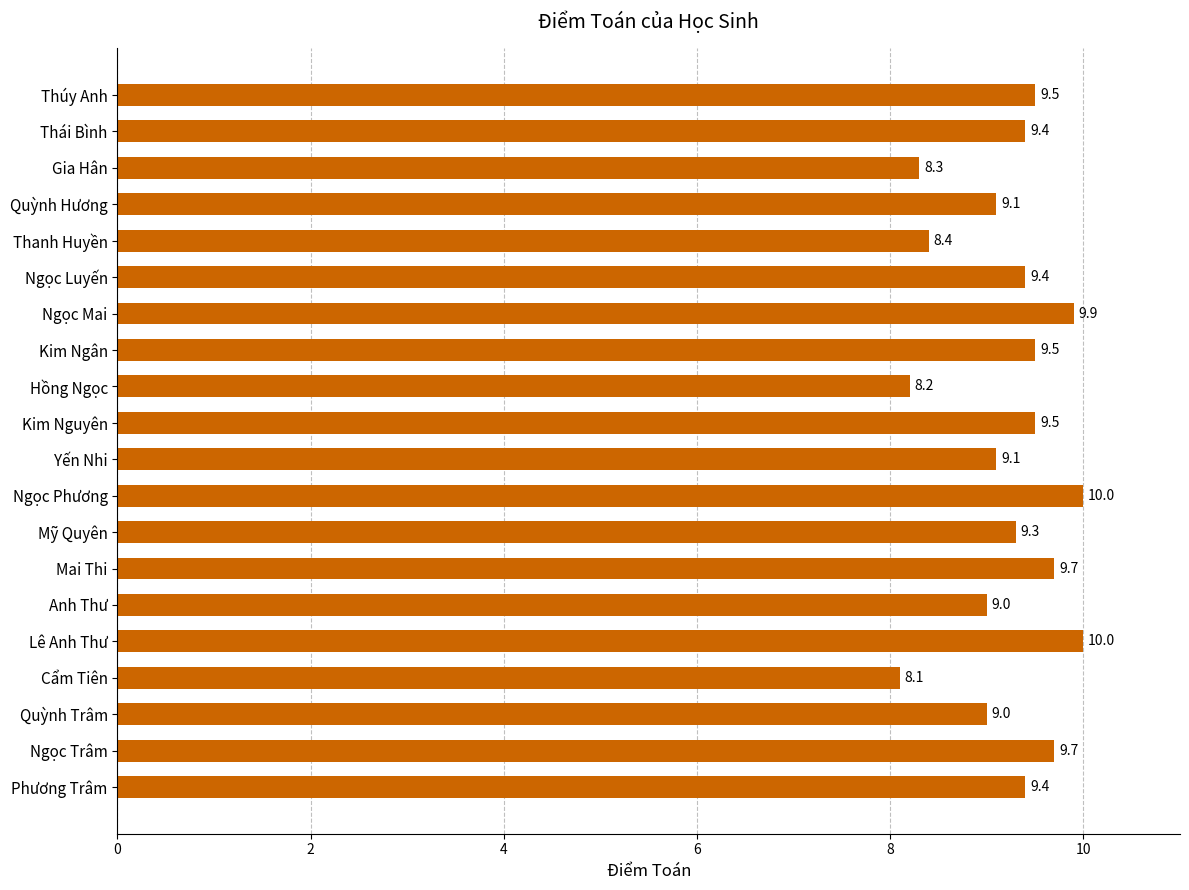

What is the average value?

9.2